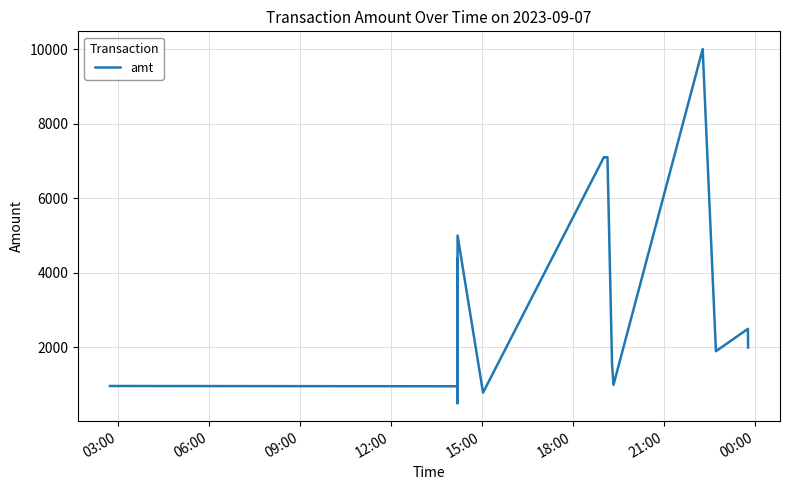

At which label is the value closest to 5250?

15:00